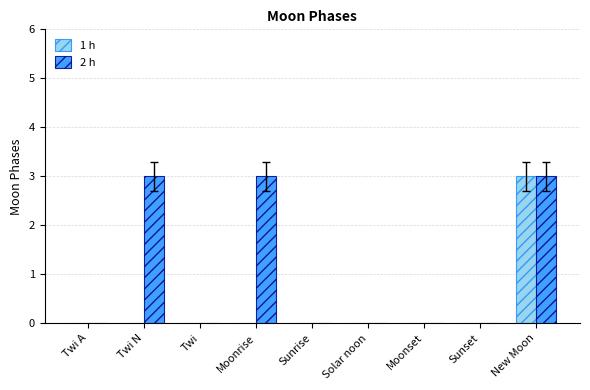

Count the number of data series in this chart.

2